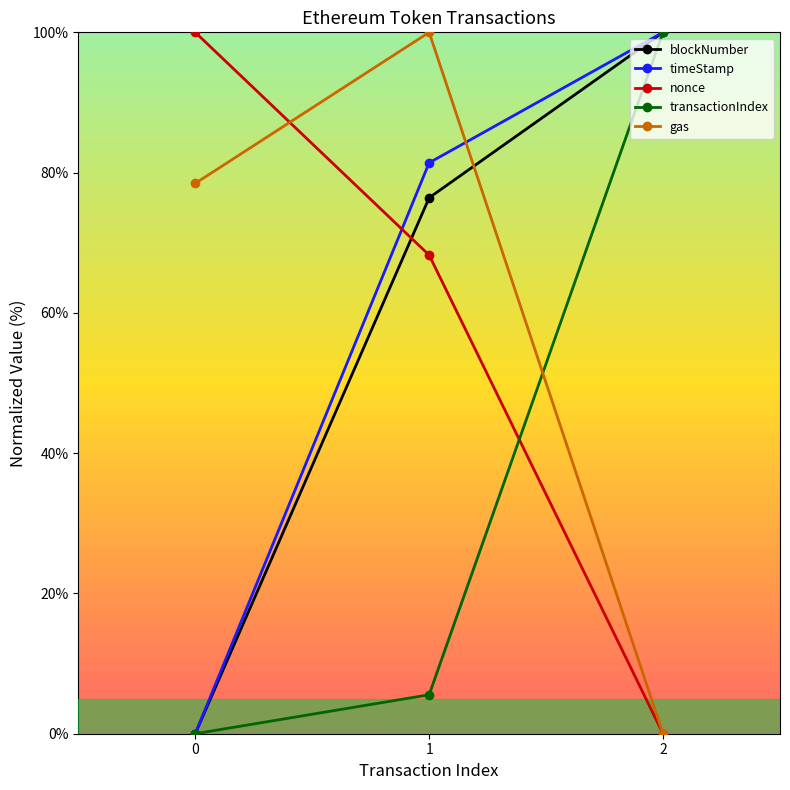

Rank the series at 1 from highest to lowest value.

gas, timeStamp, blockNumber, nonce, transactionIndex